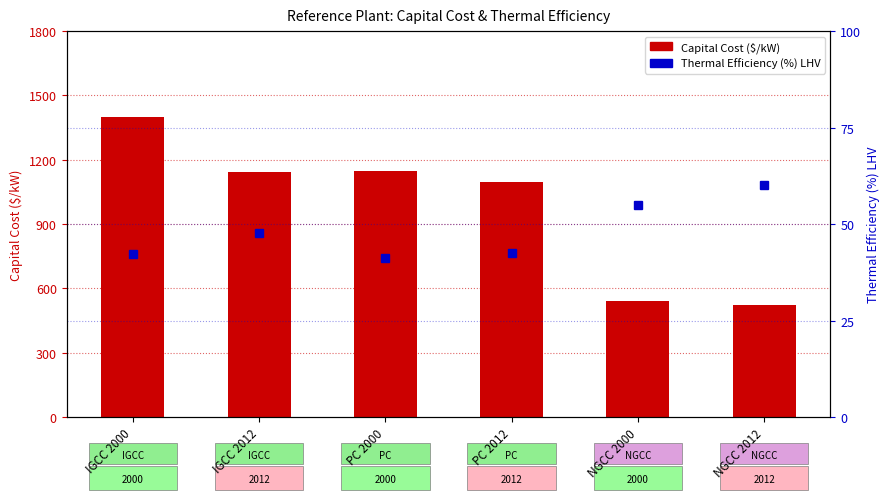

At which label is Capital Cost ($/kW) closest to 963?

PC 2012